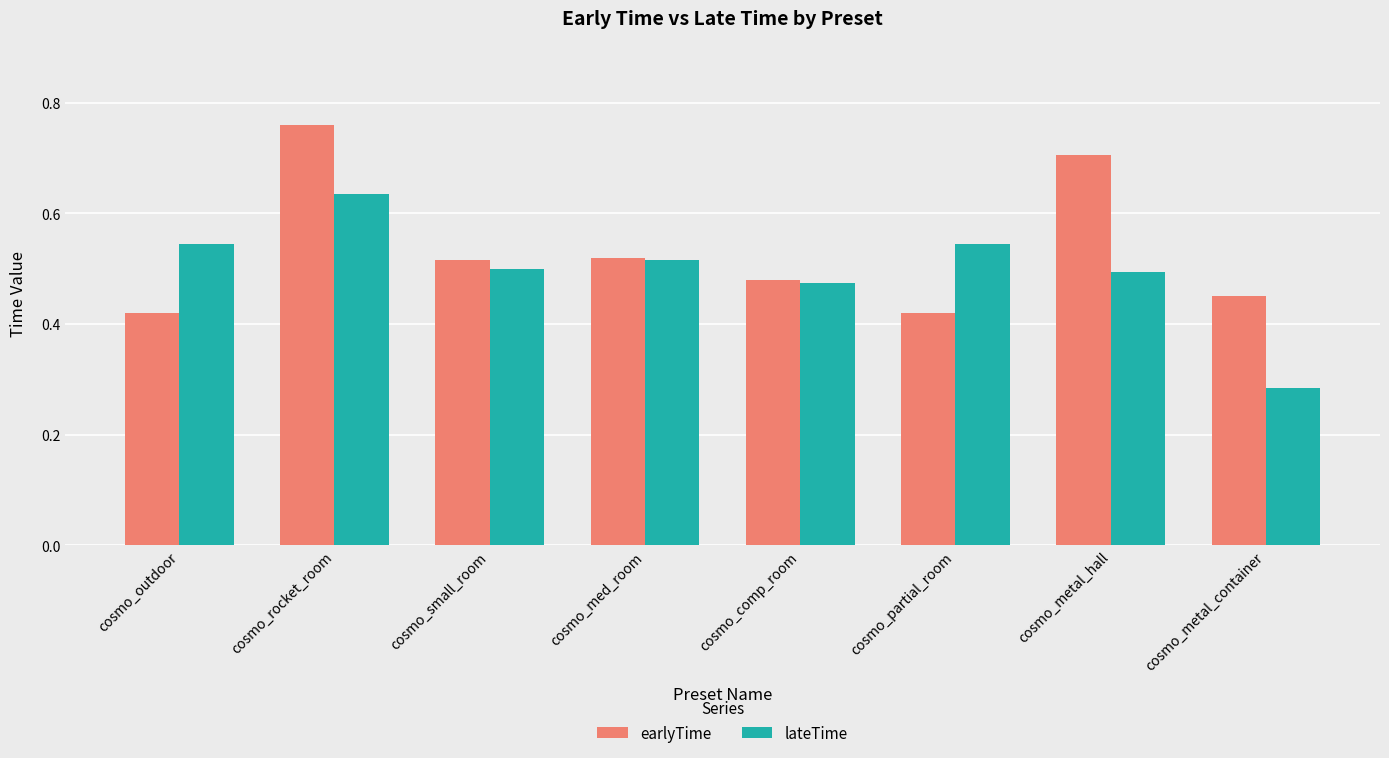

Rank the series by their maximum value, from highest to lowest.

earlyTime, lateTime